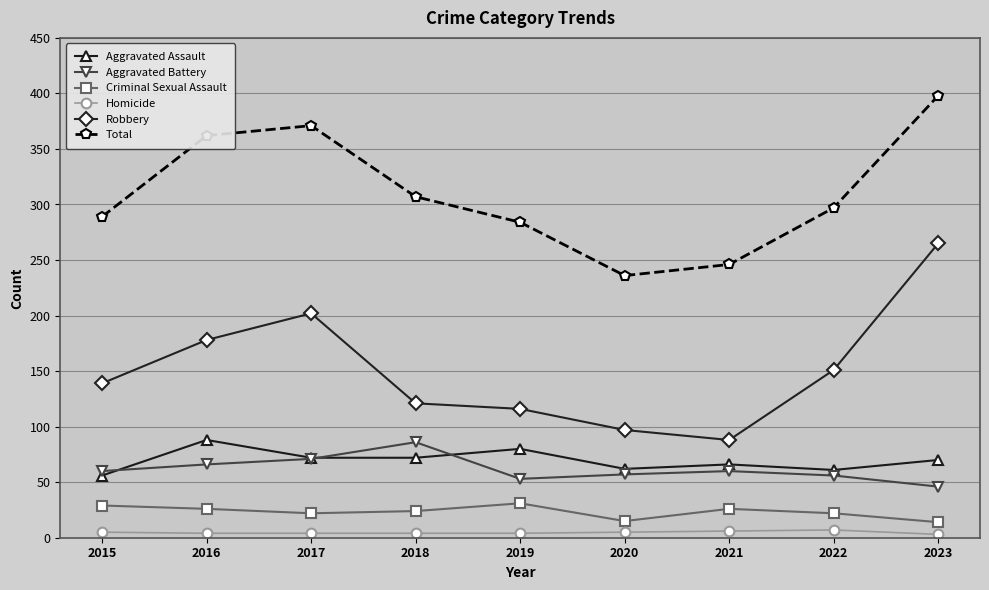

Where is Total nearest to the value 317?

2018